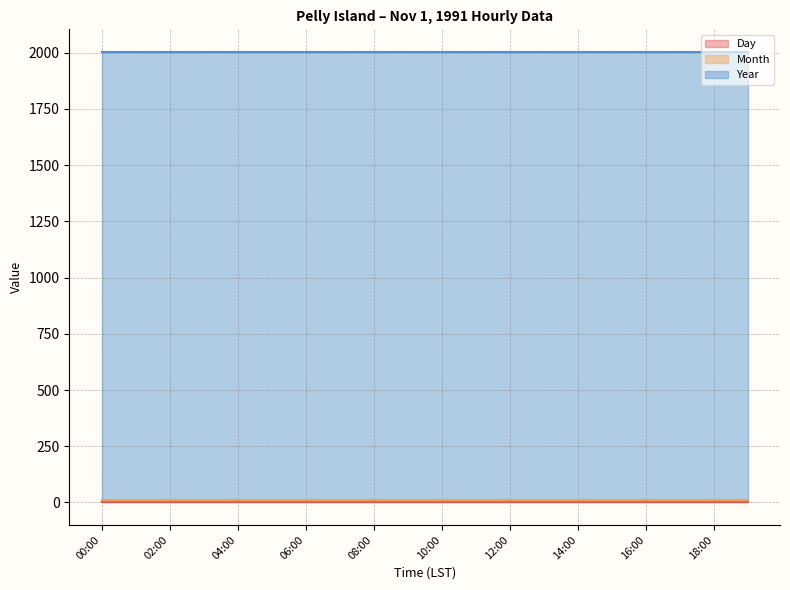

Reading right to left, extract all data points from this chart.

Day: 1	1	1	1	1	1	1	1	1	1	1	1	1	1	1	1	1	1	1	1
Month: 11	11	11	11	11	11	11	11	11	11	11	11	11	11	11	11	11	11	11	11
Year: 1991	1991	1991	1991	1991	1991	1991	1991	1991	1991	1991	1991	1991	1991	1991	1991	1991	1991	1991	1991